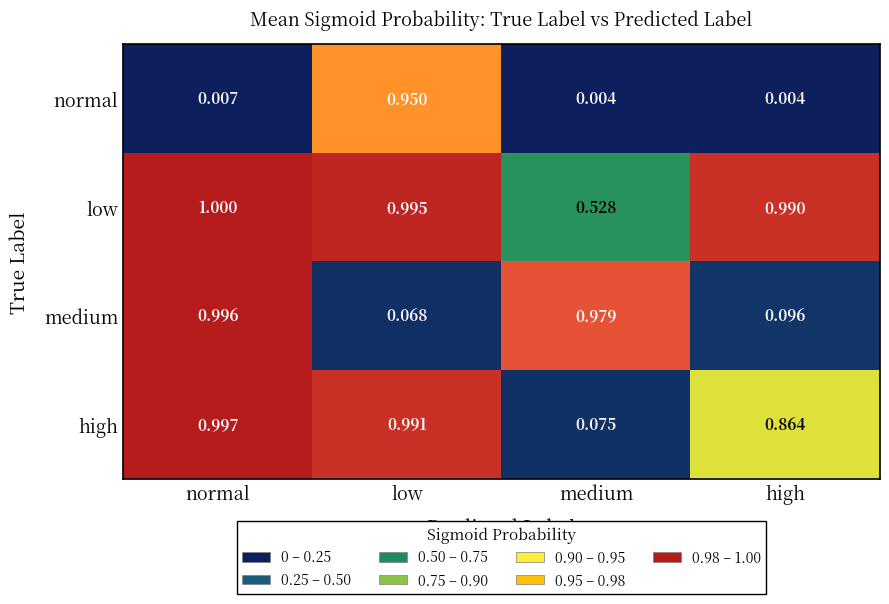

Which series changed the most between normal and high?

medium